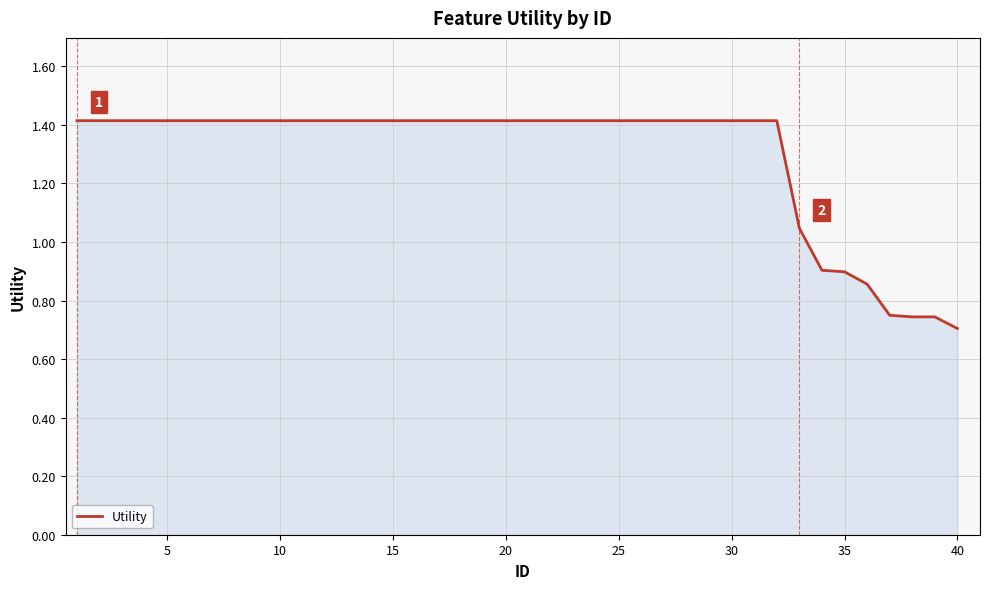

The chart shows a value of 1.6 at 35. True or false?

False